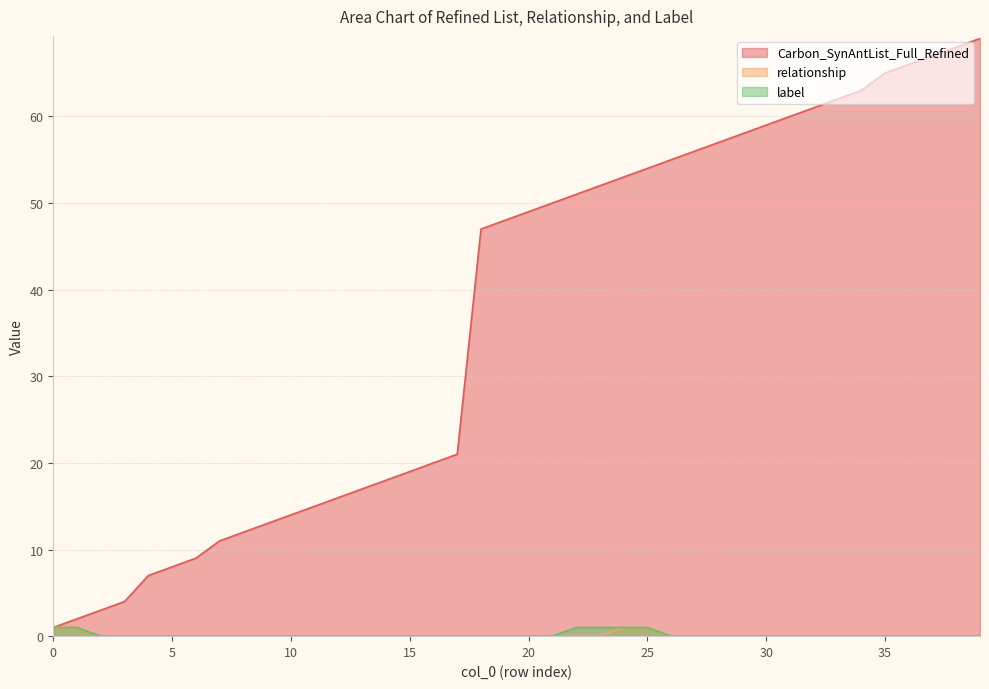

What is the difference between the maximum and minimum values in the relationship series?

1